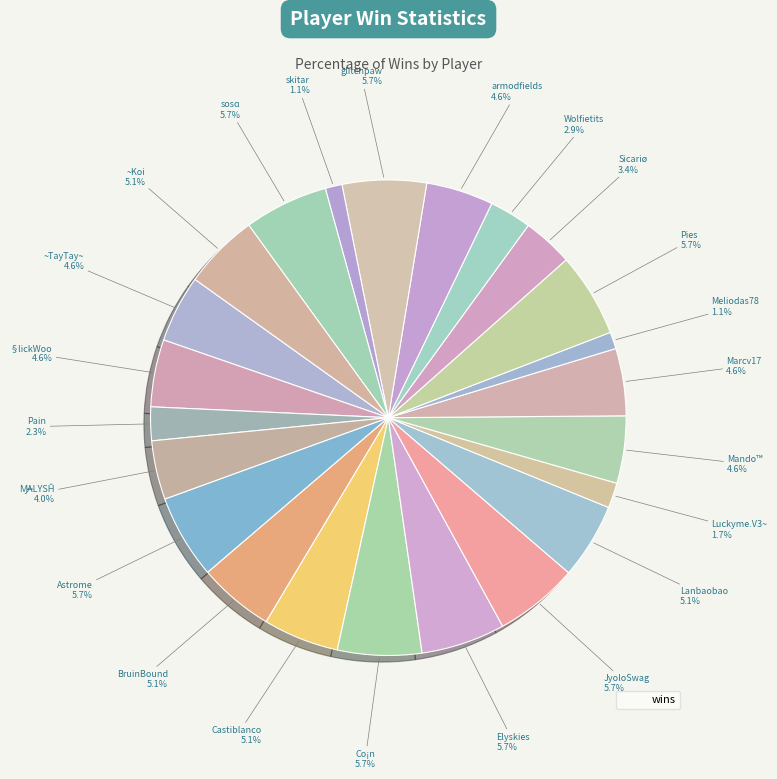

Does any single category account for the majority?

No